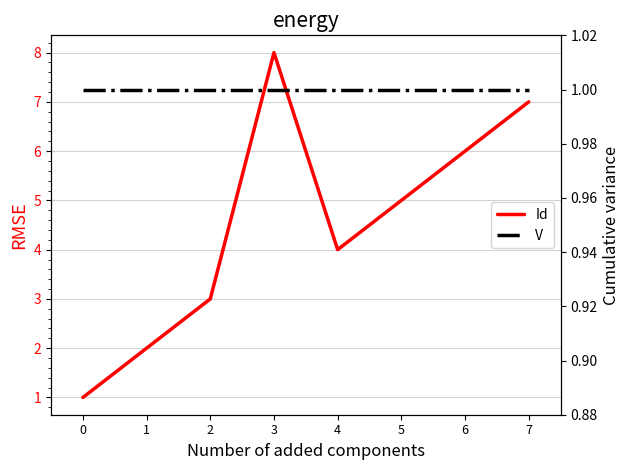

True or false: Id and V intersect in this chart.

False